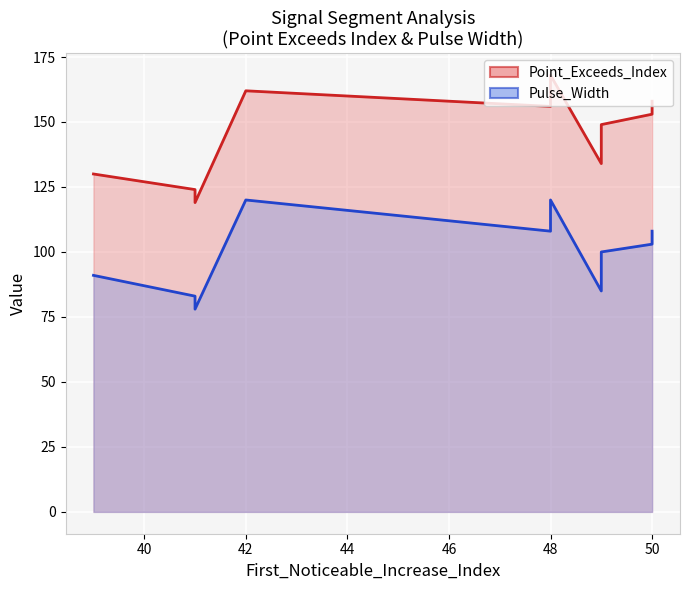

Which series has the largest total across all categories?

Point_Exceeds_Index